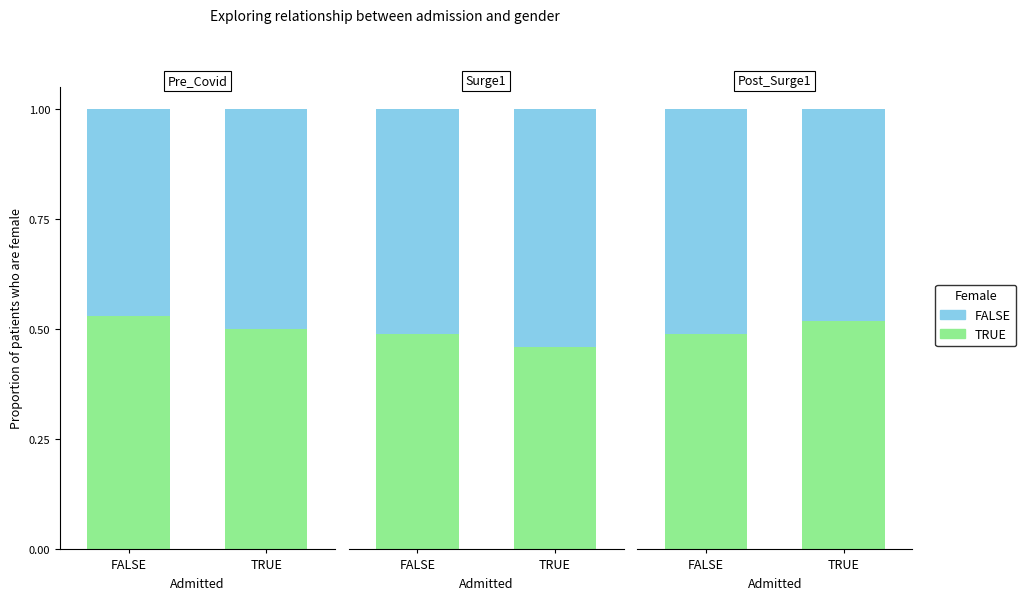

Which series has the largest range (max minus min)?

TRUE